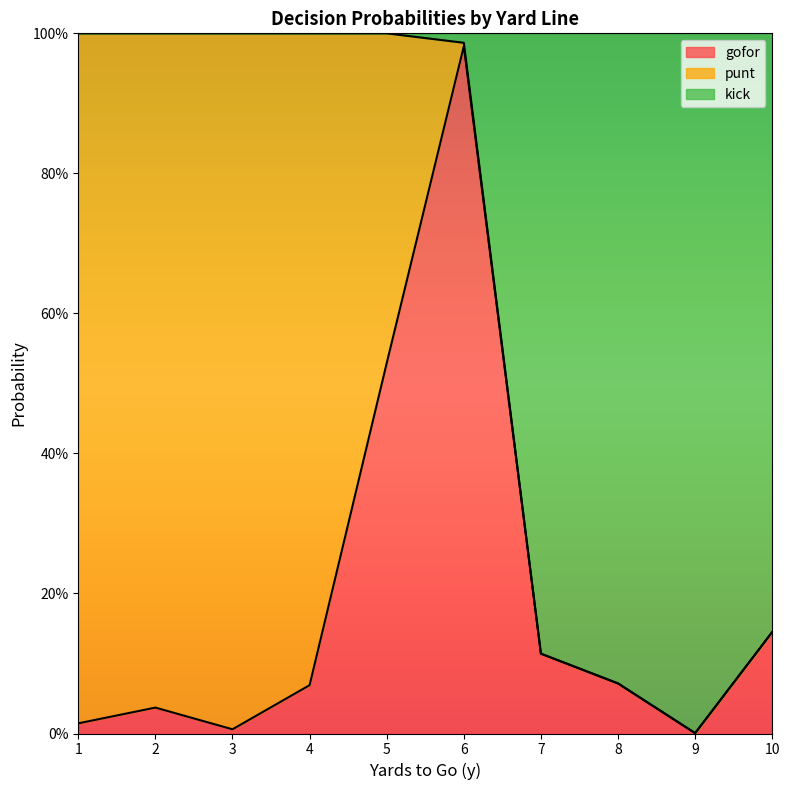

What are all the series names shown in the legend?

gofor, punt, kick